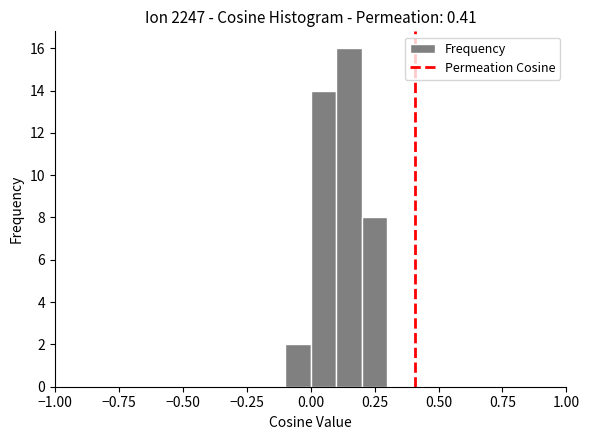

Around what value on the x-axis is the tallest bar? Give the approximate position of its centre, as read against the axis.

0.15